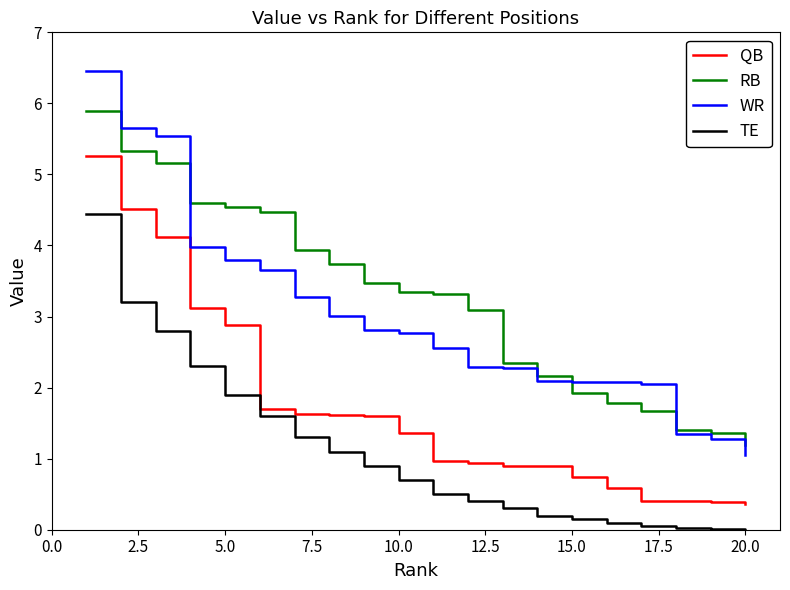

True or false: RB and QB cross at least once.

False